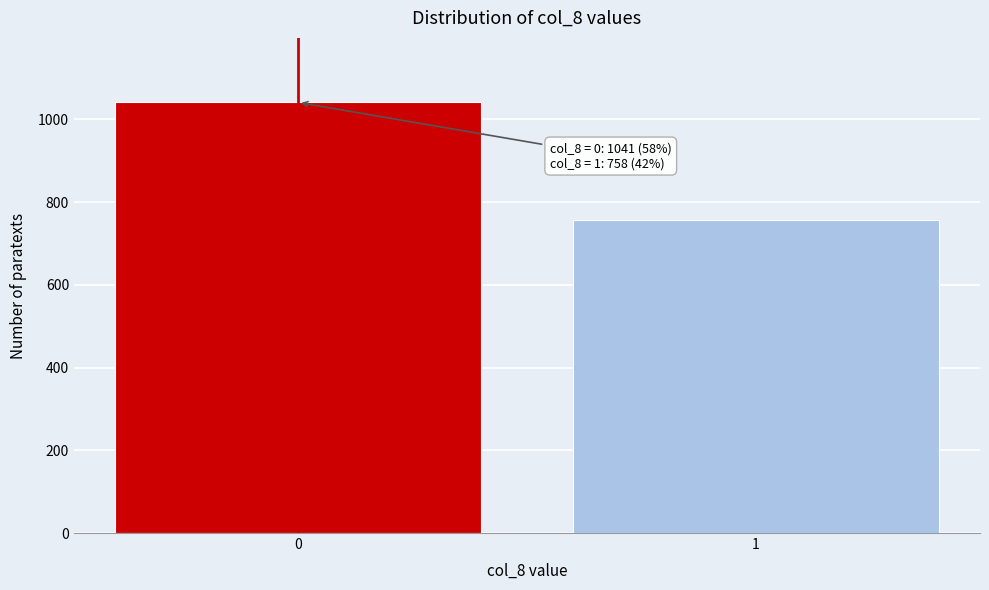

Reading left to right, transcribe all the data shown in this chart.

0=1041	1=758